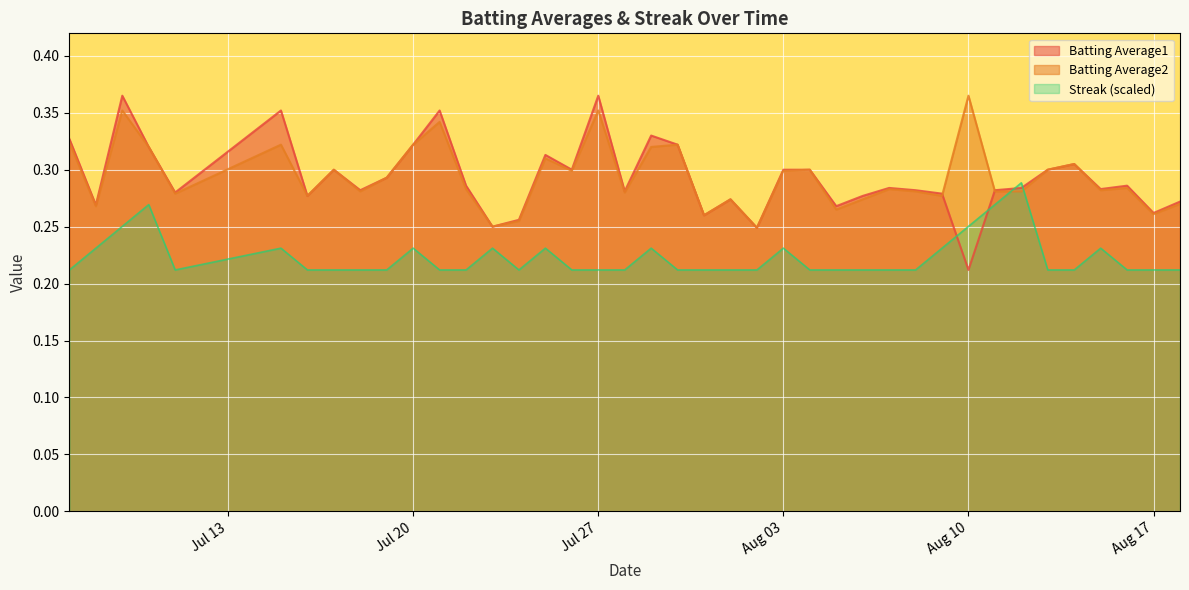

Where is Batting Average1 nearest to the value 0?

Aug 10